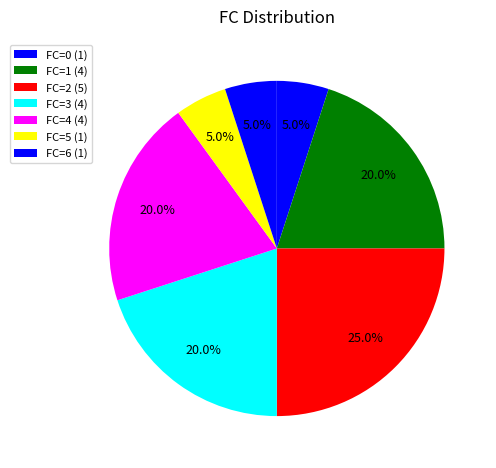

How many slices are in this pie chart?

7